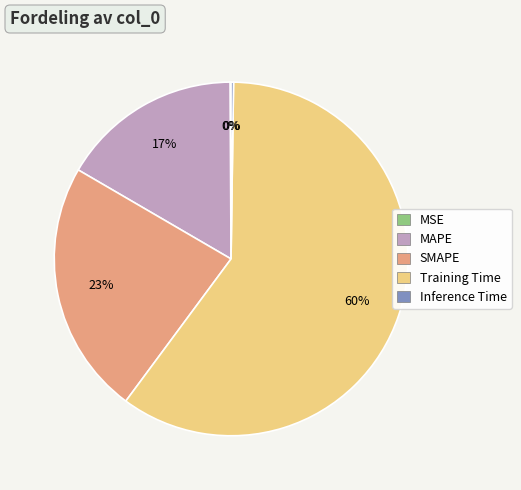

Combined, do MAPE and Training Time account for over 50%?

Yes